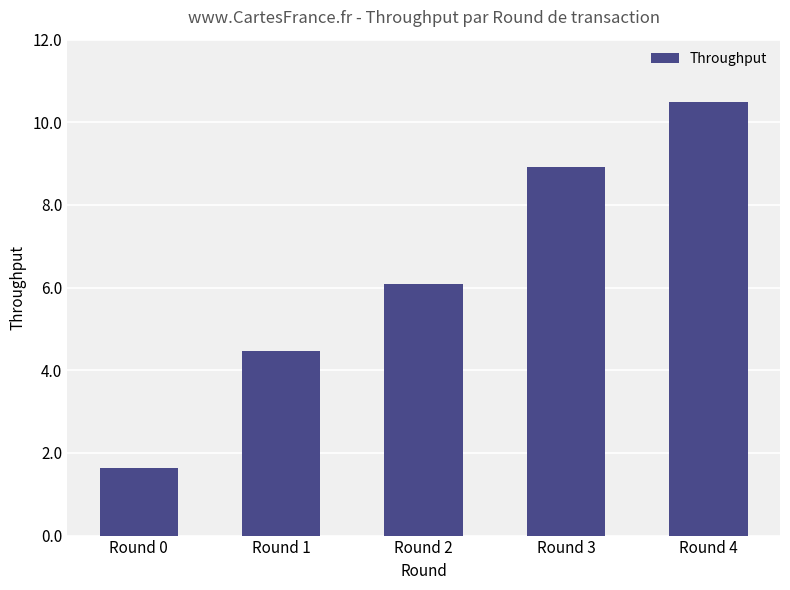

Which has a higher value, Round 0 or Round 3?

Round 3